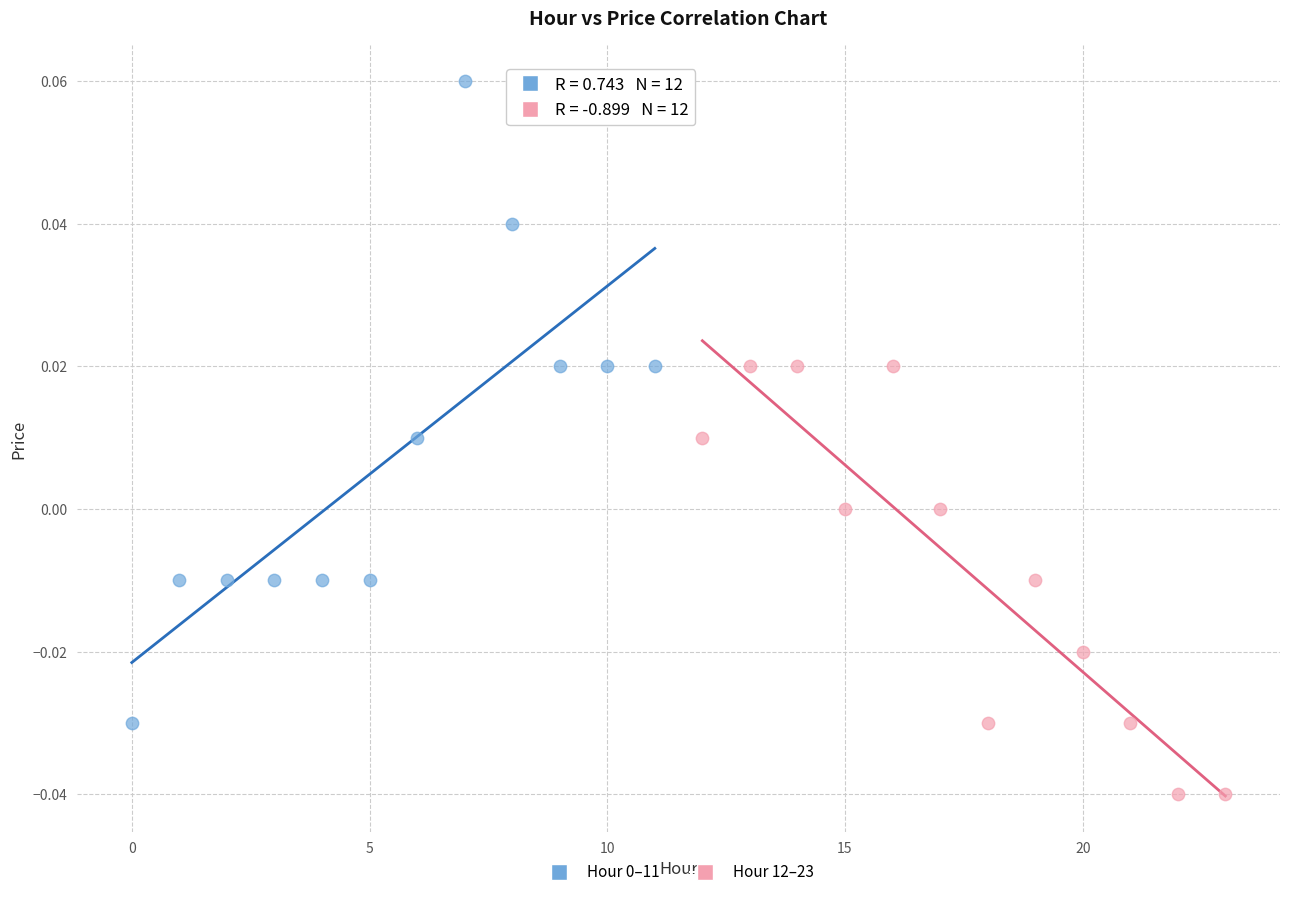

Which series contains the lowest Y value?

Hour 12–23